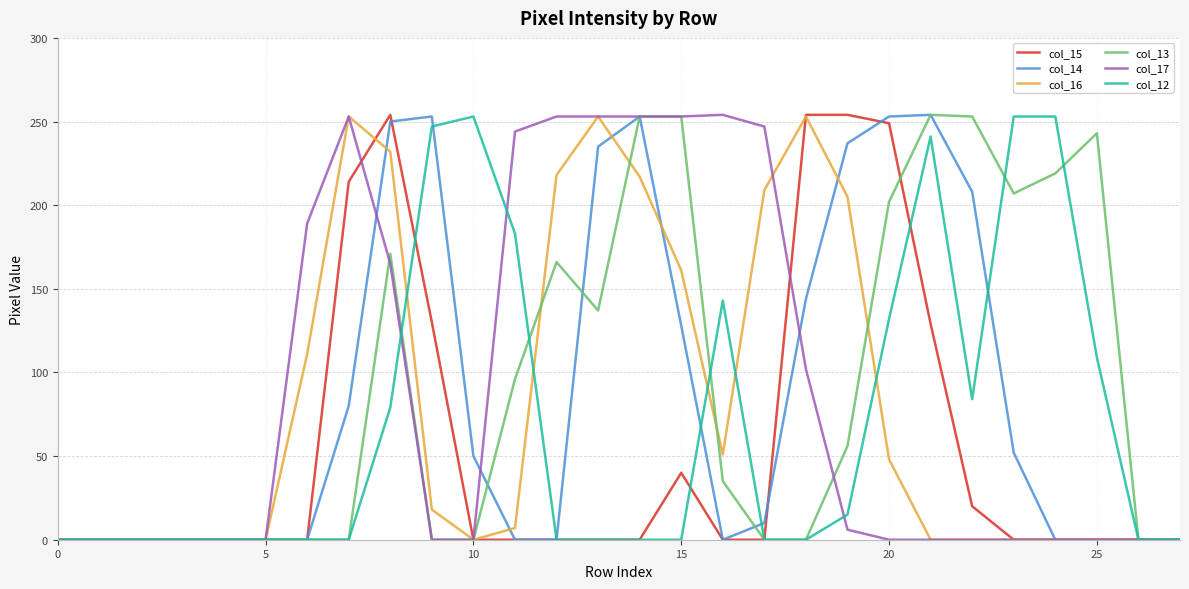

What is the maximum value shown in the chart?

254